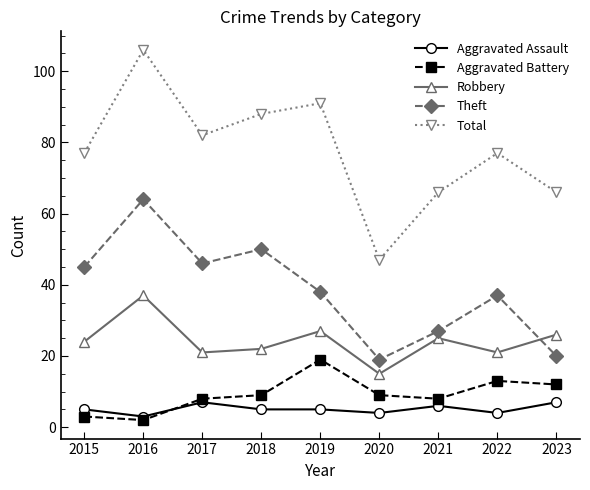

The Robbery series shows 26 at 2023. True or false?

True